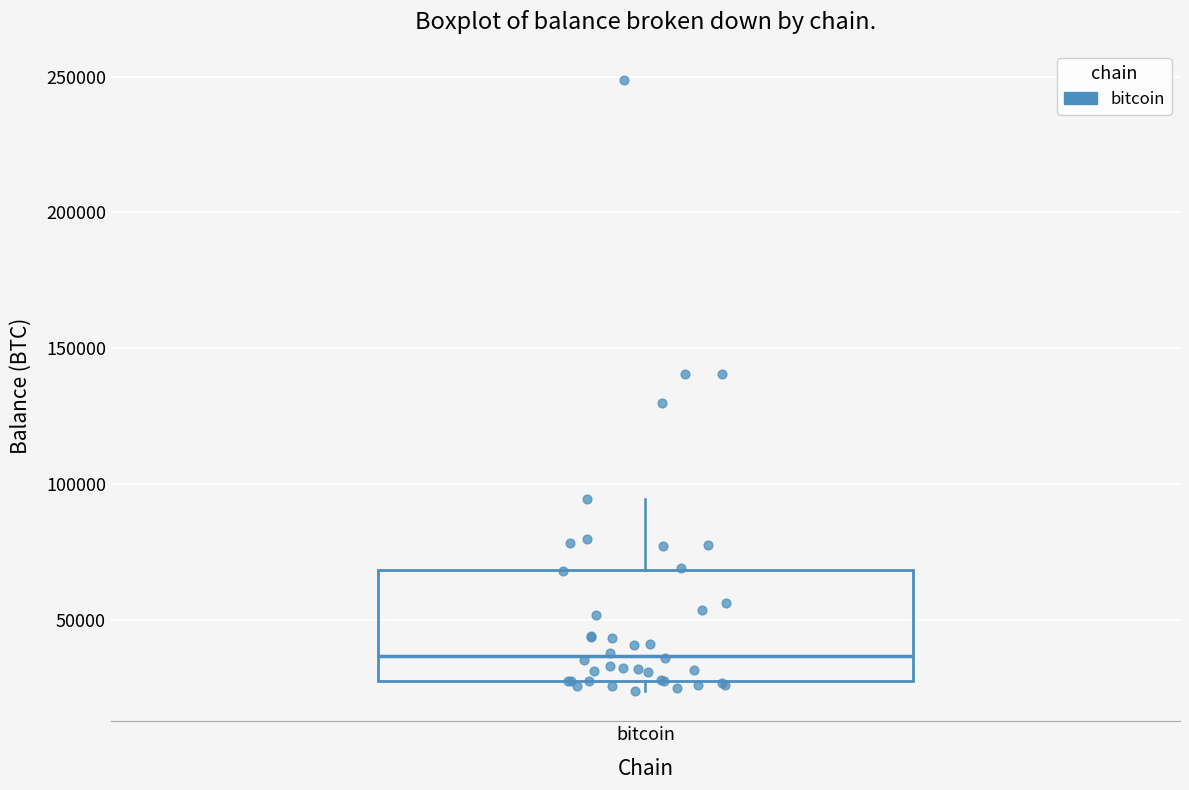

Transcribe this box plot: give where the median line is, the range the box spans, and where the two whiskers end, as read against the y-axis. The values are not printed on the chart, so give them approximately, as read against the axis.

median 35000, box 30000 to 70000, whiskers 25000 to 95000